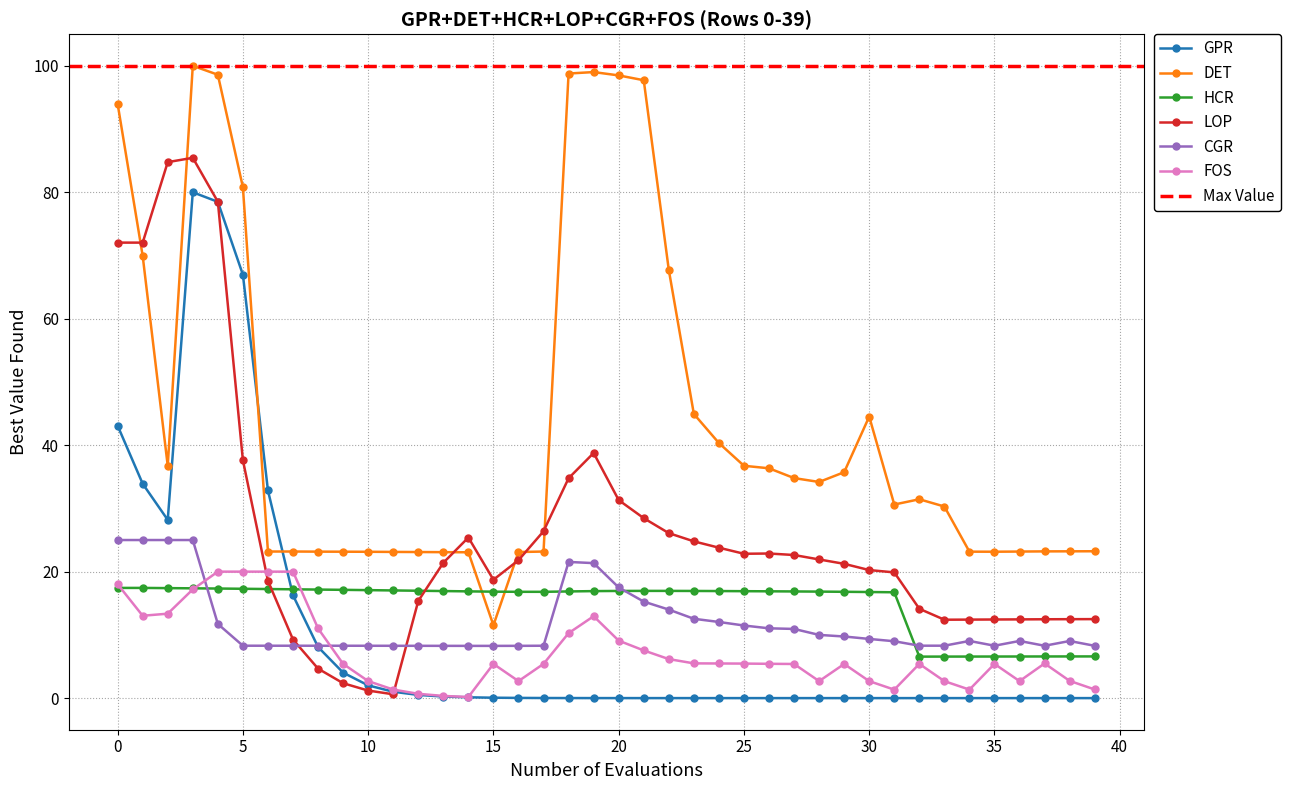

Reading left to right, extract all data points from this chart.

GPR: 43.1	33.9	28.2	80.0	78.5	67.0	32.8	16.3	8.1	4.0	2.0	1.0	0.5	0.3	0.1	0.1	0.0	0.0	0.0	0.0	0.0	0.0	0.0	0.0	0.0	0.0	0.0	0.0	0.0	0.0	0.0	0.0	0.0	0.0	0.0	0.0	0.0	0.0	0.0	0.0
DET: 94.0	69.9	36.7	100.0	98.6	80.8	23.2	23.2	23.2	23.2	23.1	23.1	23.1	23.1	23.1	11.5	23.1	23.2	98.8	99.0	98.5	97.7	67.7	44.9	40.3	36.7	36.3	34.8	34.2	35.7	44.5	30.6	31.4	30.3	23.2	23.2	23.2	23.2	23.2	23.2
HCR: 17.4	17.4	17.4	17.4	17.3	17.3	17.2	17.2	17.2	17.1	17.1	17.0	17.0	16.9	16.9	16.8	16.8	16.8	16.9	16.9	16.9	17.0	17.0	16.9	16.9	16.9	16.9	16.9	16.8	16.8	16.8	16.7	6.6	6.6	6.6	6.6	6.6	6.6	6.6	6.6
LOP: 72.0	72.0	84.8	85.4	78.5	37.6	18.5	9.3	4.7	2.4	1.2	0.6	15.4	21.4	25.4	18.7	21.8	26.4	34.8	38.8	31.3	28.5	26.1	24.8	23.8	22.8	22.9	22.6	21.9	21.2	20.2	19.9	14.1	12.4	12.4	12.4	12.4	12.5	12.5	12.5
CGR: 25.0	25.0	25.0	25.0	11.7	8.3	8.3	8.3	8.3	8.3	8.3	8.3	8.3	8.3	8.3	8.3	8.3	8.3	21.5	21.3	17.5	15.3	14.0	12.5	12.0	11.5	11.0	10.9	10.0	9.7	9.4	9.0	8.3	8.3	9.0	8.3	9.0	8.3	9.0	8.3
FOS: 18.0	13.0	13.4	17.2	20.0	20.0	20.0	20.0	11.0	5.4	2.7	1.4	0.7	0.3	0.2	5.4	2.7	5.4	10.3	13.0	9.1	7.5	6.2	5.5	5.5	5.5	5.4	5.4	2.7	5.4	2.7	1.3	5.4	2.7	1.3	5.4	2.7	5.5	2.7	1.4